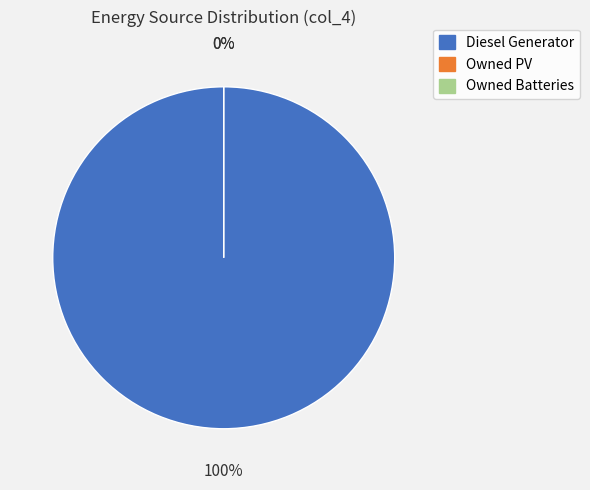

How much of the chart is everything except Owned PV?

100.0%